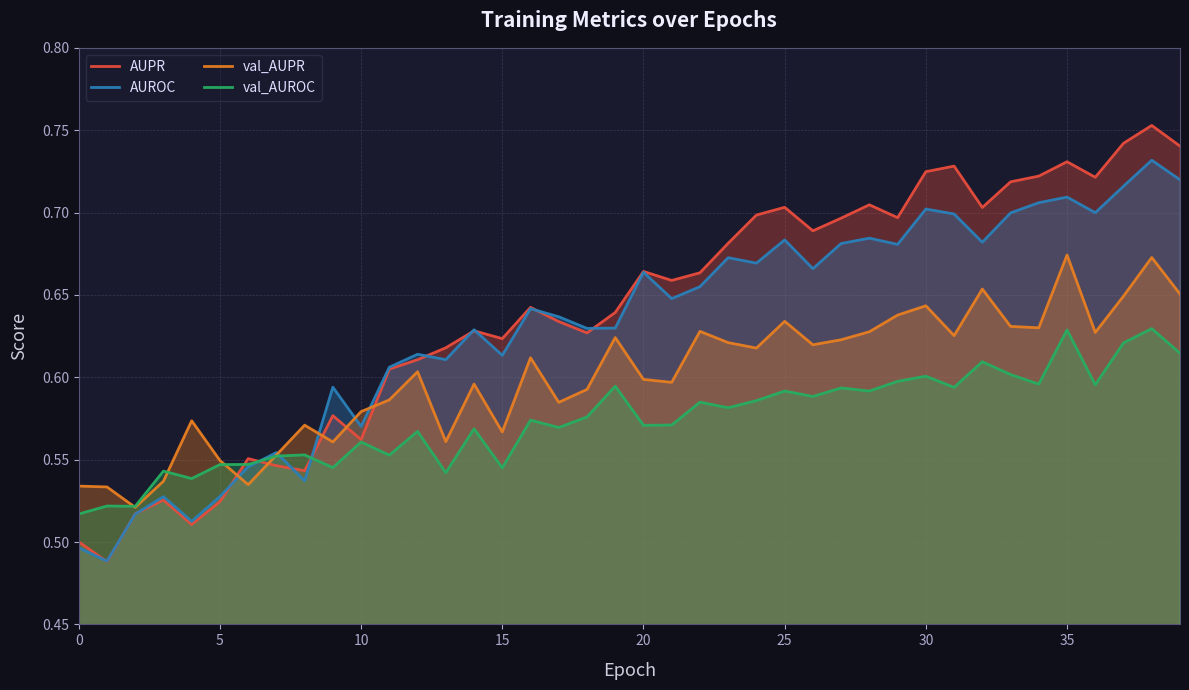

List the series in order of their peak value, highest first.

AUPR, AUROC, val_AUPR, val_AUROC